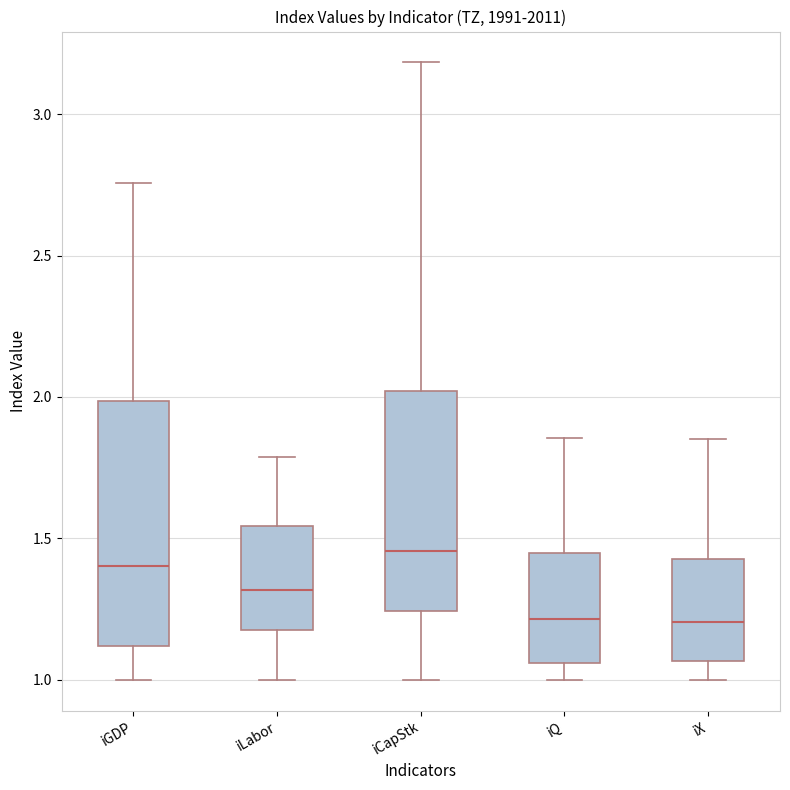

Reading left to right, transcribe this box plot: for each box, give where its median line is, the range the box spans, and where its two whiskers end, as read against the y-axis. The values are not printed on the chart, so give them approximately, as read against the axis.

iGDP: median 1.40, box 1.10 to 2.00, whiskers 1.00 to 2.75
iLabor: median 1.30, box 1.20 to 1.55, whiskers 1.00 to 1.80
iCapStk: median 1.45, box 1.25 to 2.00, whiskers 1.00 to 3.20
iQ: median 1.20, box 1.05 to 1.45, whiskers 1.00 to 1.85
iX: median 1.20, box 1.05 to 1.45, whiskers 1.00 to 1.85